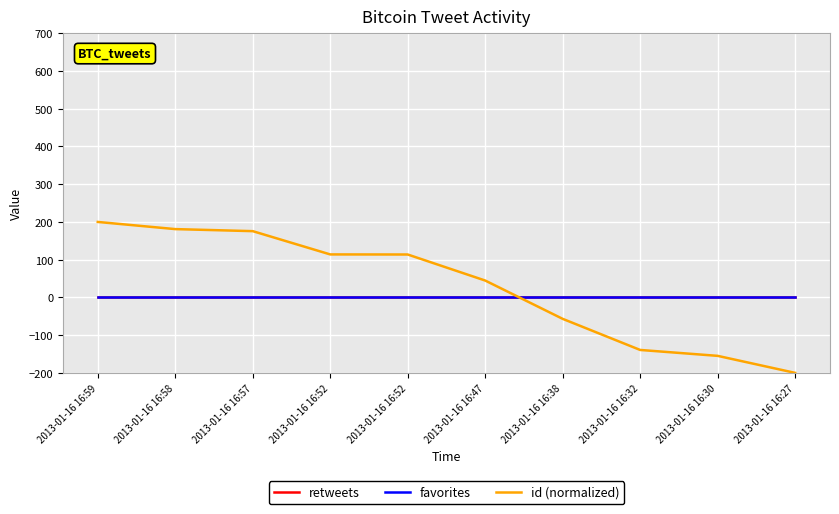

What is the value of the id (normalized) point at the 2nd from the left?

181.0